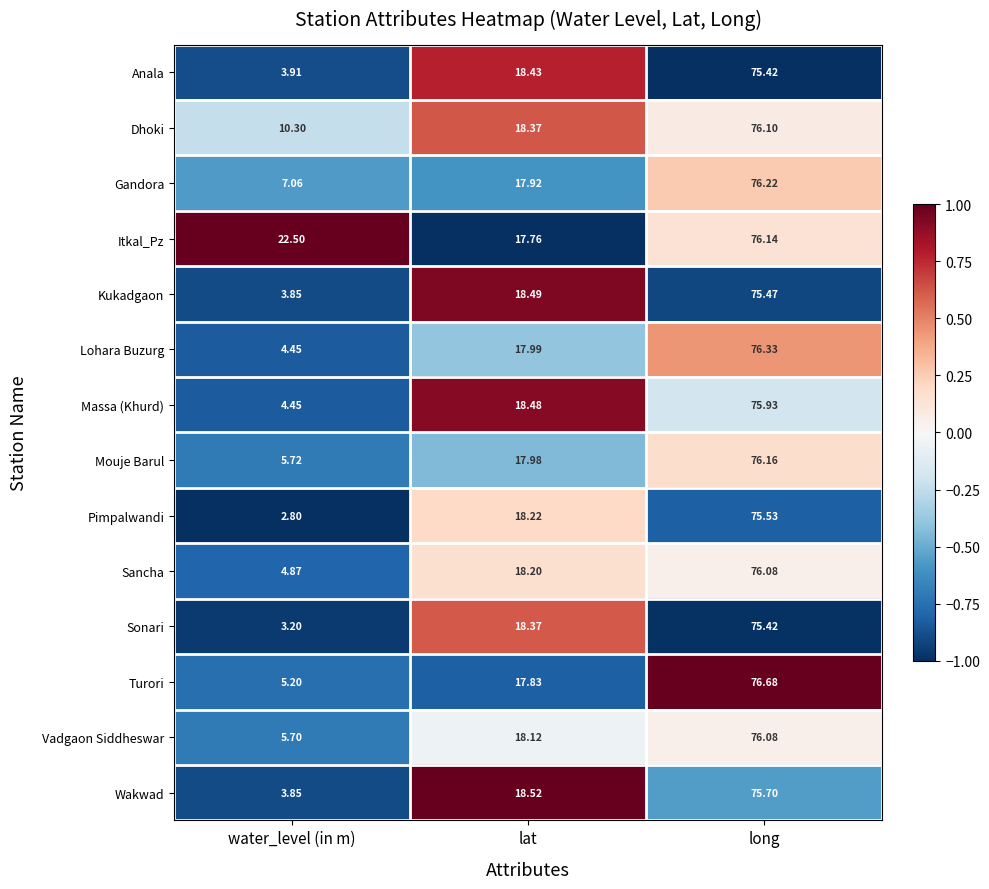

How many values in the Anala series are below 18?

1